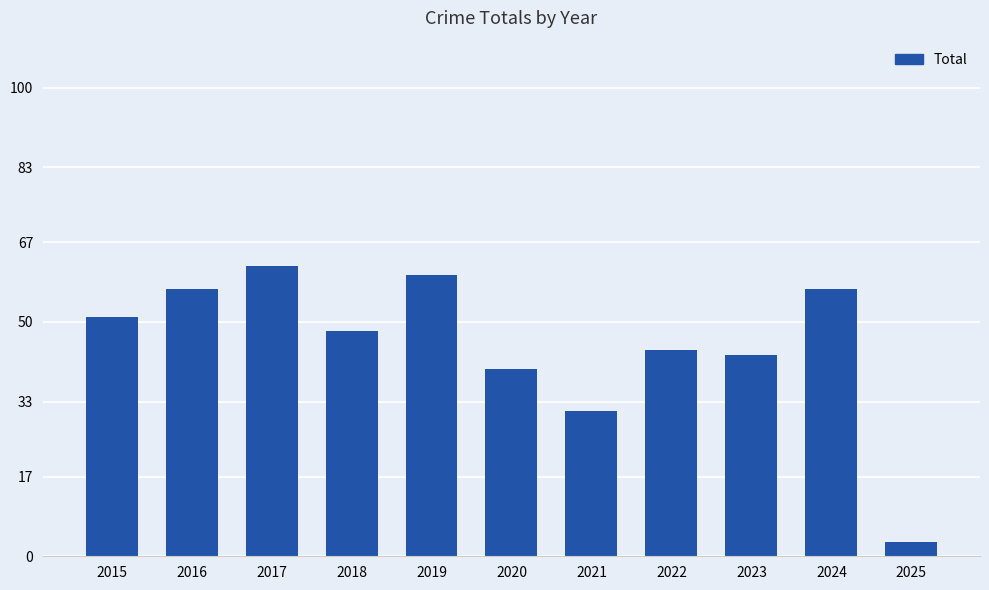

What is the value of the 2nd bar from the left?

57